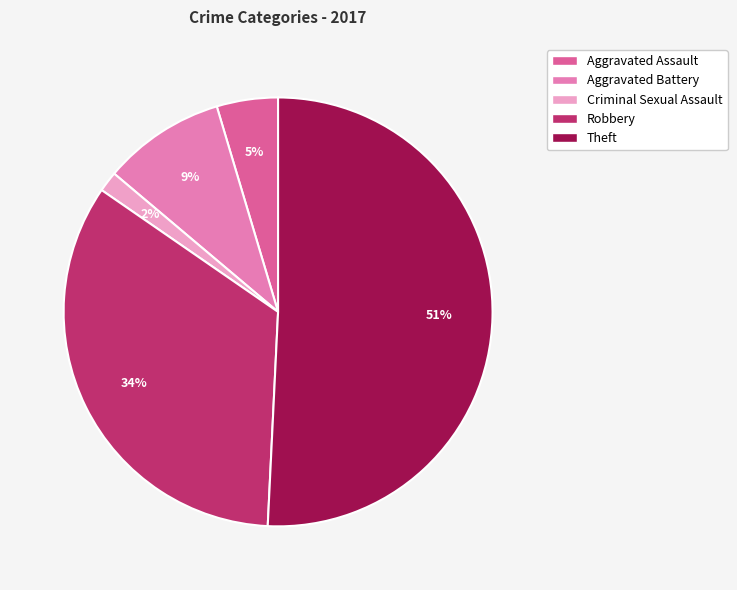

Combined, do Robbery and Aggravated Assault account for over 50%?

No